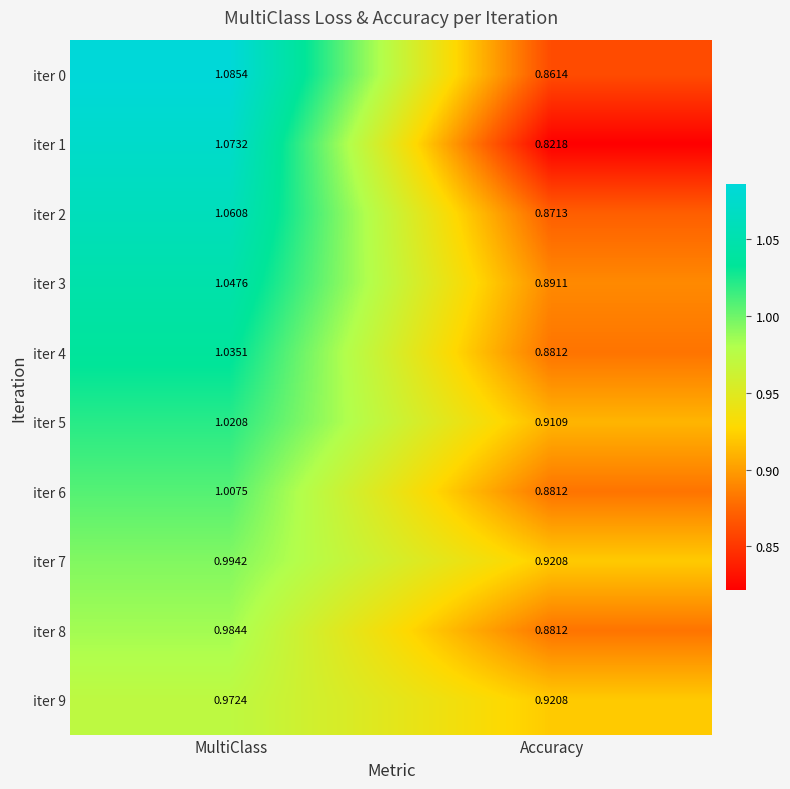

List the labels in order of iter 8 value, largest first.

MultiClass, Accuracy